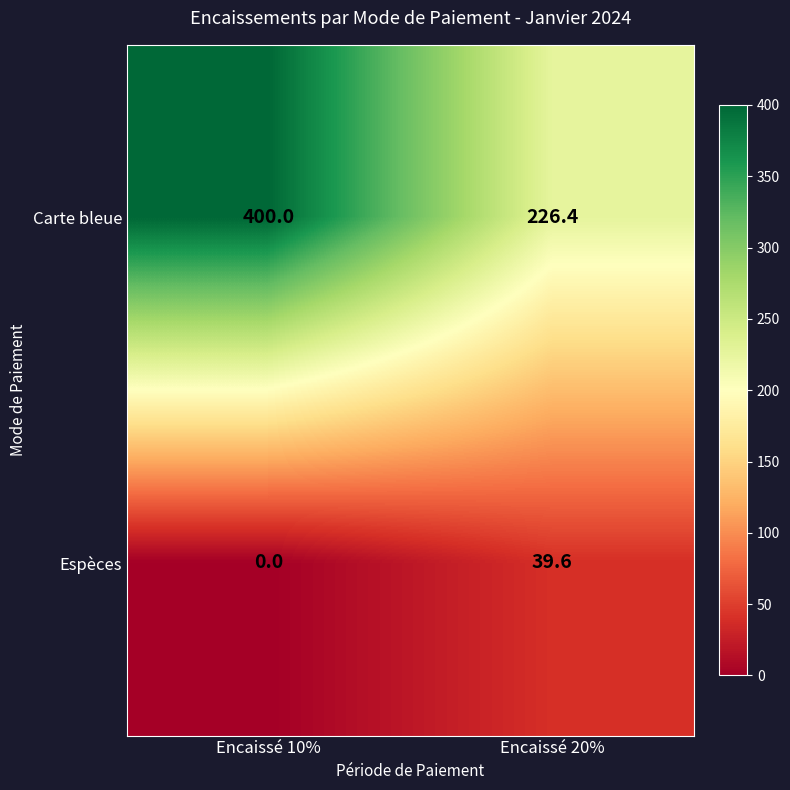

Is it true that Espèces equals 0.0 at Encaissé 10%?

True